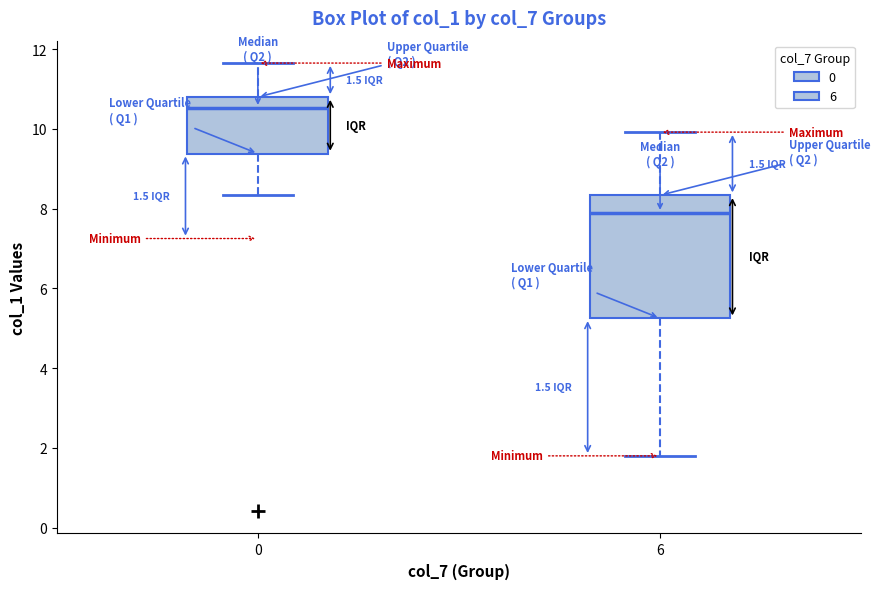

Which box is the tallest, from its lower edge to its upper edge?

6